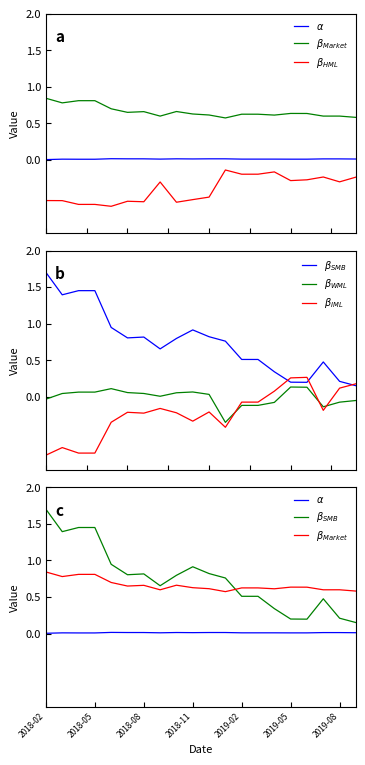

At which category does the chart reach its minimum across all series?

2018-02